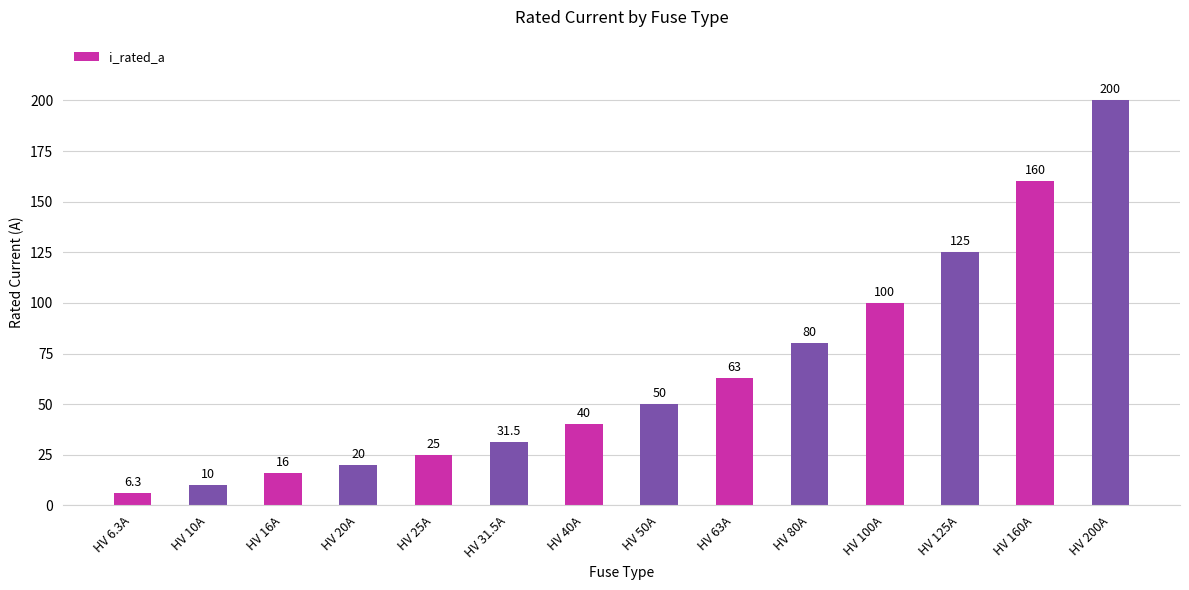

At which label is the value closest to 103?

HV 100A